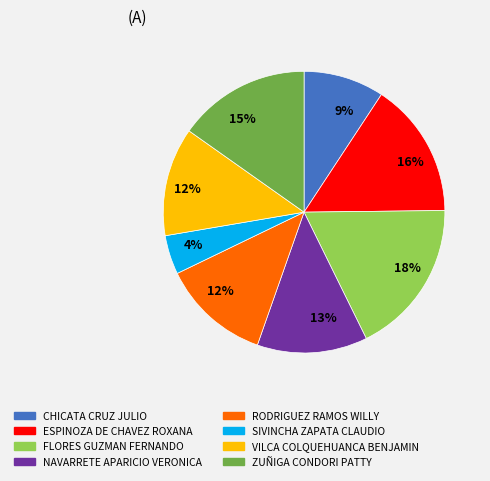

To the nearest percent, what is the average slice percentage?

12%